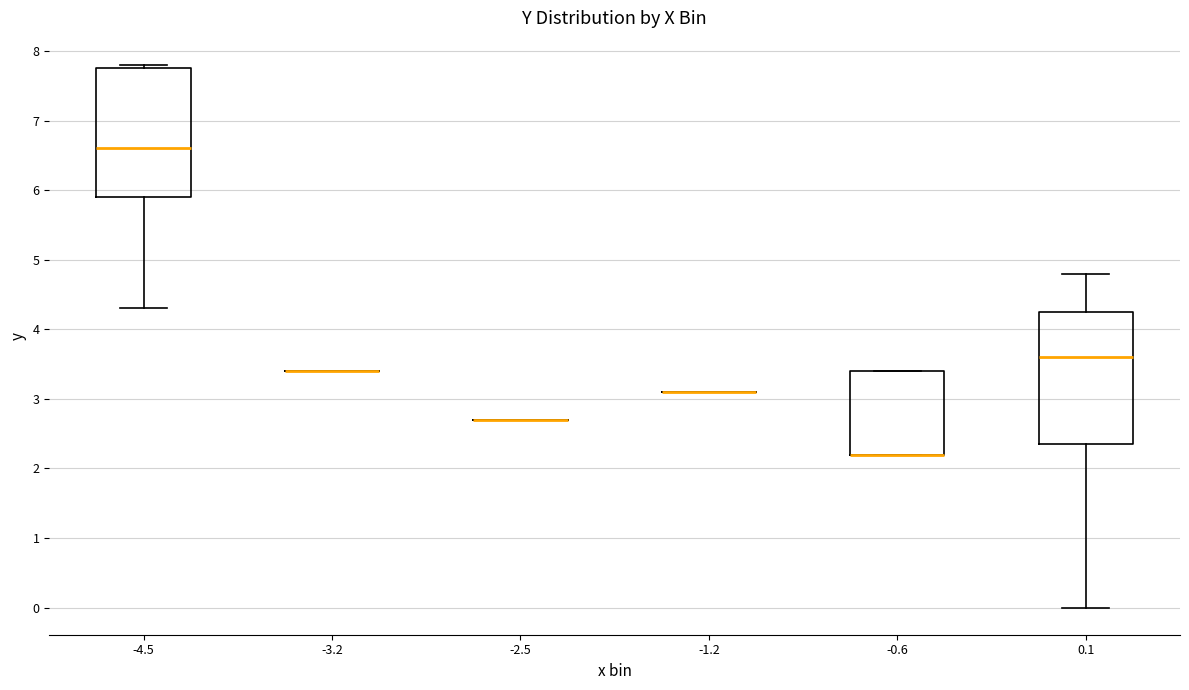

Reading left to right, read every box against the y-axis: the position of its median line, the range the box covers, and the ends of its whiskers. The values are not printed on the chart, so give them approximately, as read against the axis.

-4.5: median 6.6, box 5.9 to 7.8, whiskers 4.3 to 7.8 (just above the box's upper edge)
-3.2: box collapsed to a line at 3.4, whiskers 3.4 to 3.4
-2.5: box collapsed to a line at 2.7, whiskers 2.7 to 2.7
-1.2: box collapsed to a line at 3.1, whiskers 3.1 to 3.1
-0.6: median 2.2 (drawn on the box's lower edge), box 2.2 to 3.4, whiskers 2.2 to 3.4
0.1: median 3.6, box 2.4 to 4.3, whiskers 0.0 to 4.8